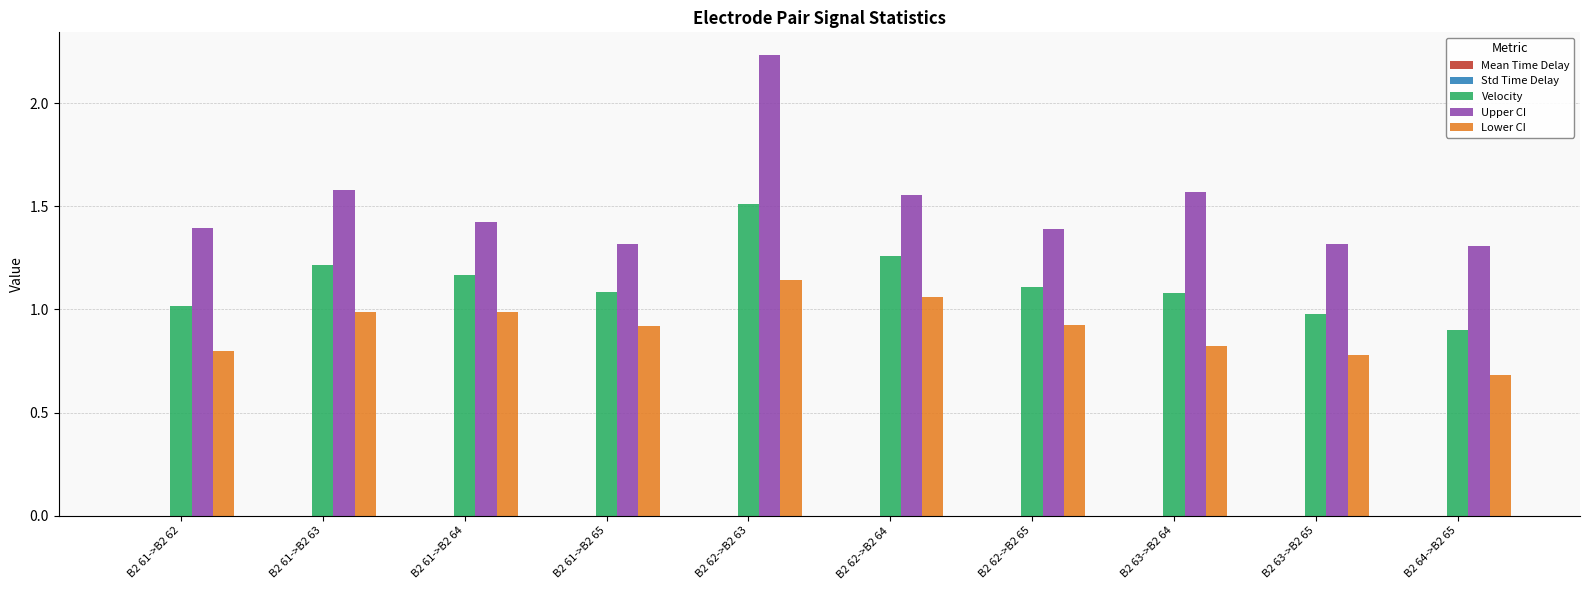

Between B2 61->B2 62 and B2 61->B2 63, which series saw the biggest shift?

Velocity